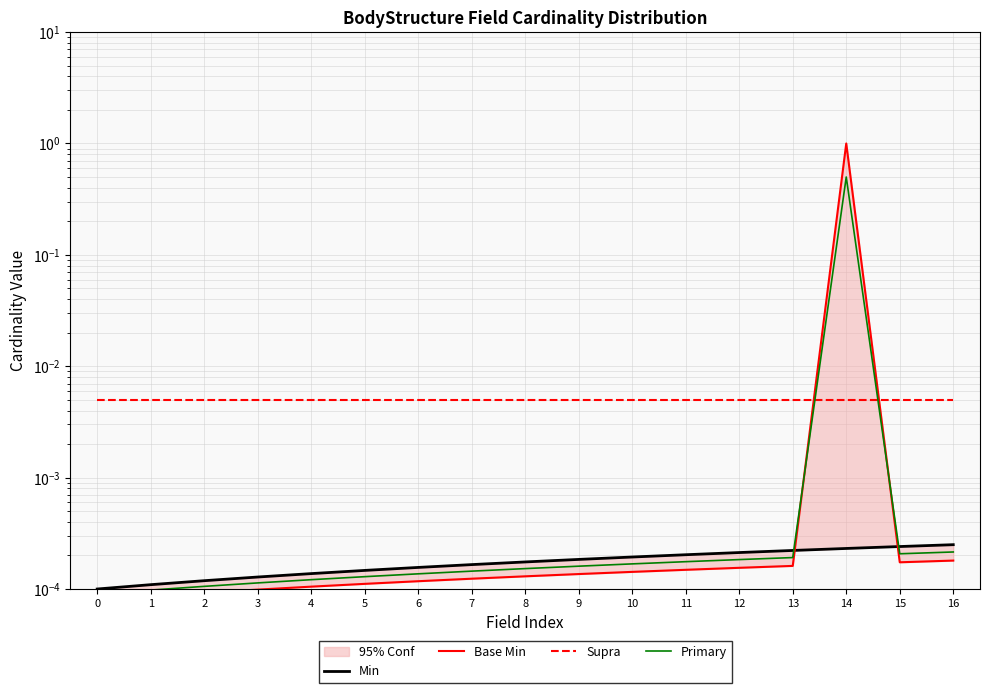

At which category is the sum across all series the highest?

14